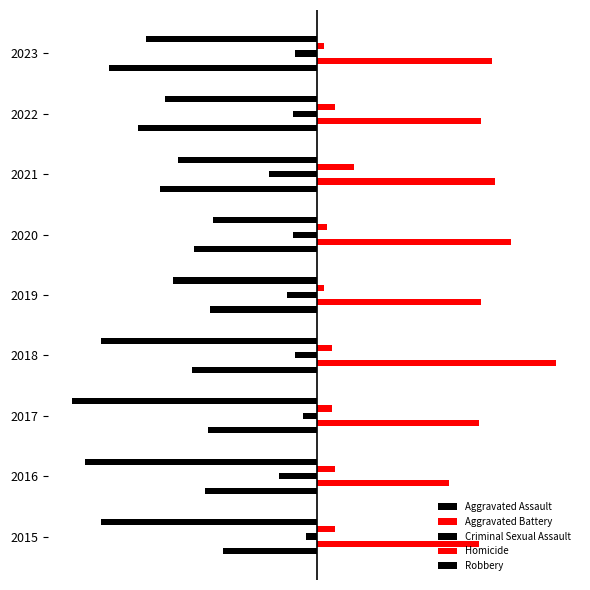

What is the average value of the Homicide series?

6